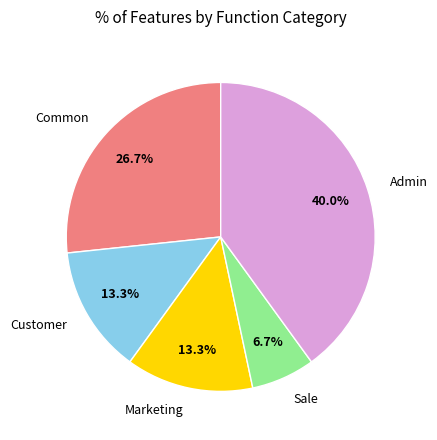

True or false: Marketing accounts for 27% of the total.

False